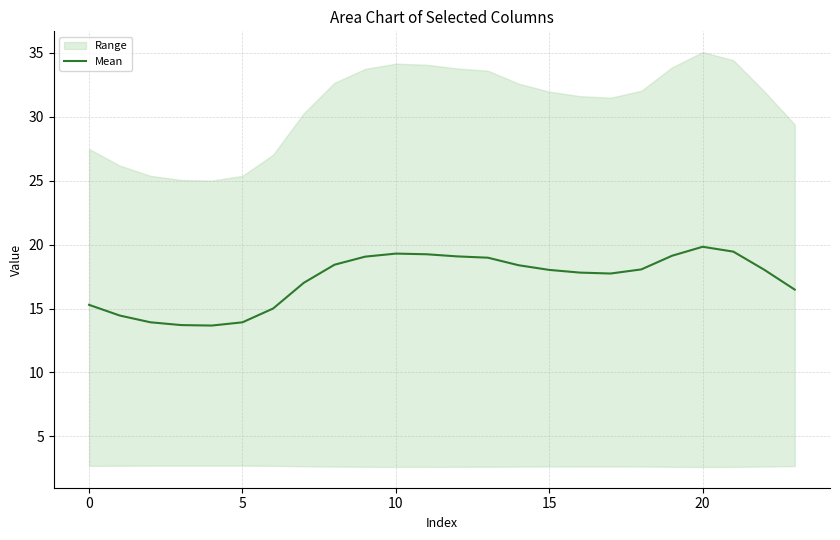

Reading left to right, list all the values displayed in this chart.

15.3	14.5	13.9	13.7	13.7	13.9	15.0	17.0	18.4	19.1	19.3	19.2	19.1	19.0	18.4	18.0	17.8	17.7	18.1	19.1	19.8	19.5	18.0	16.5